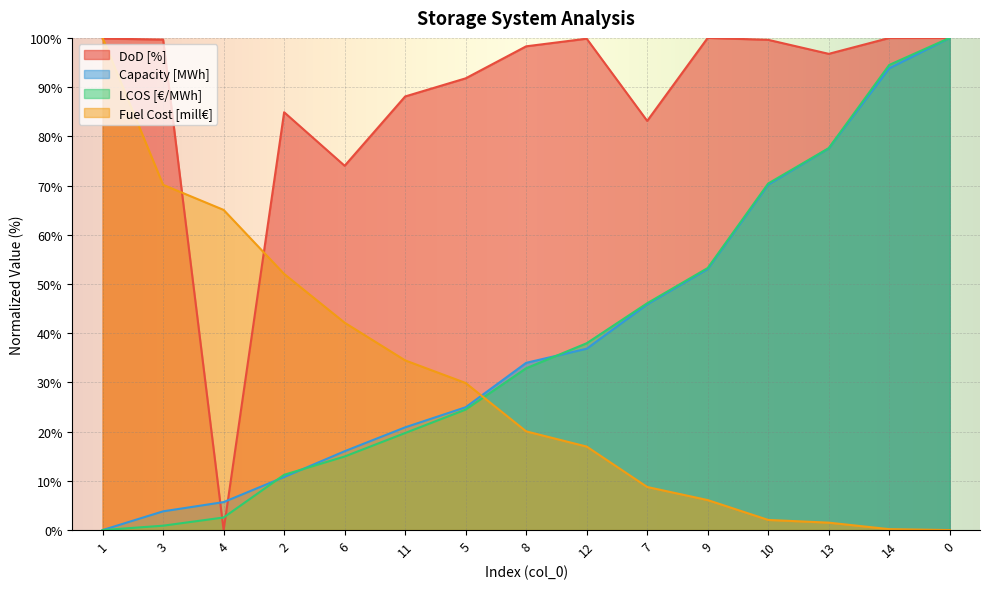

At 11, list the series in order from smallest to largest.

LCOS [€/MWh], Capacity [MWh], Fuel Cost [mill€], DoD [%]